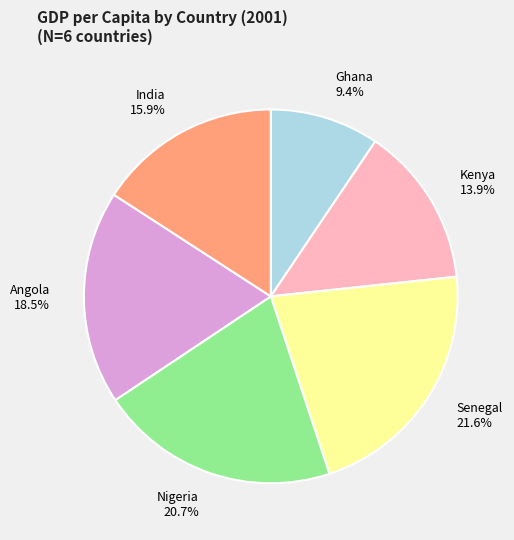

What percentage is NOT represented by Ghana?

90.6%